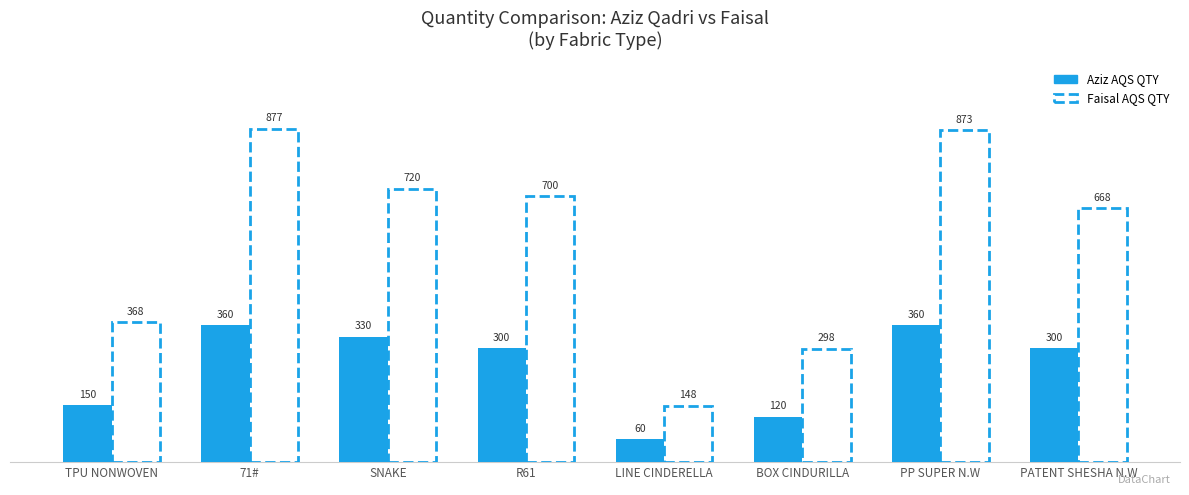

At which category does the chart reach its peak across all series?

71#